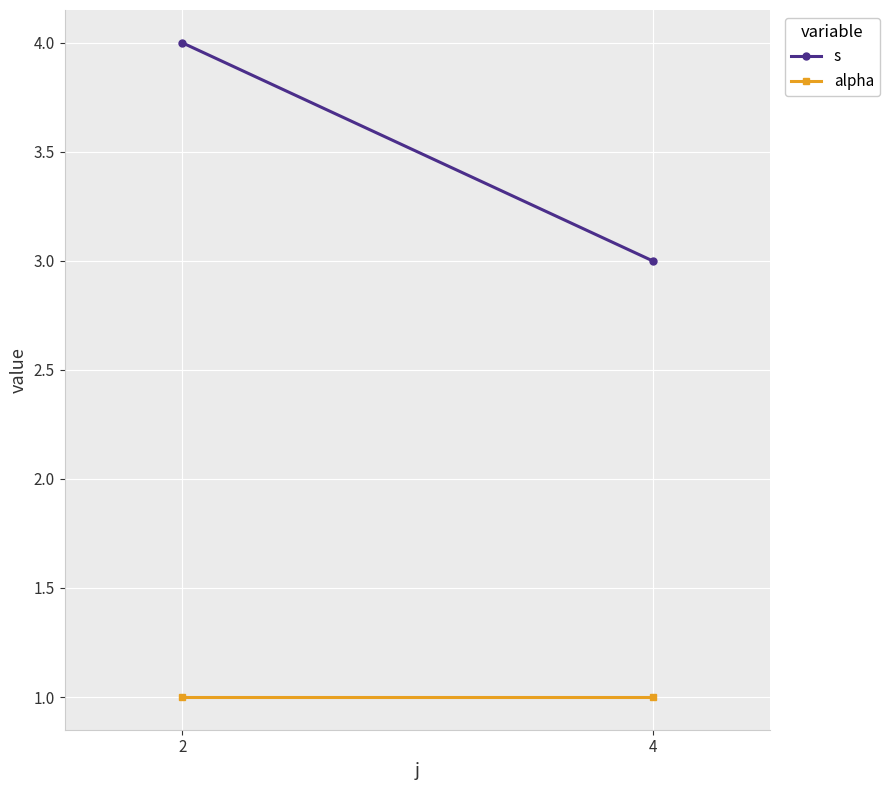

Count the s values in the range 3 to 4.

2